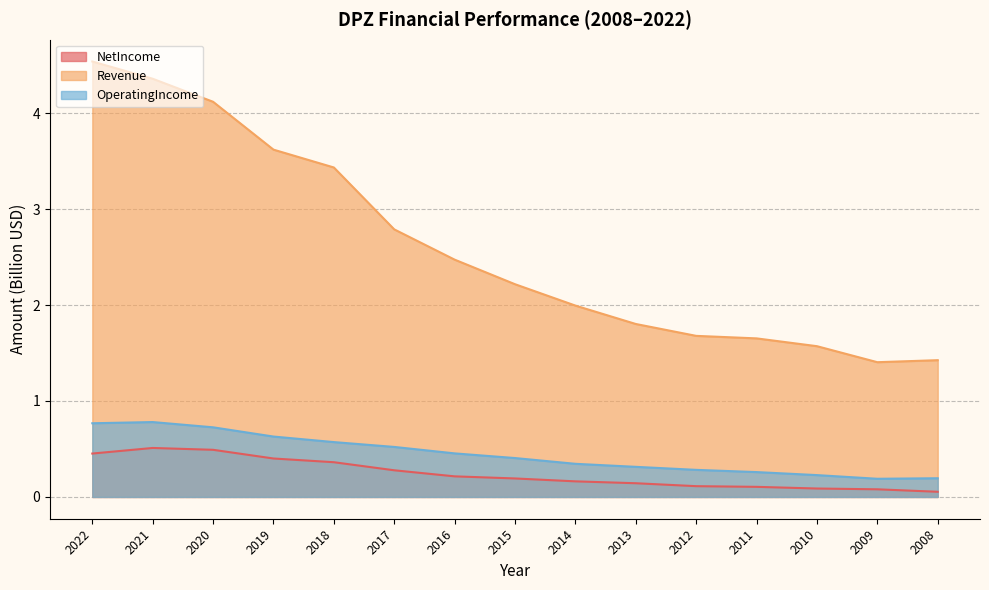

Which series has the largest total across all categories?

Revenue